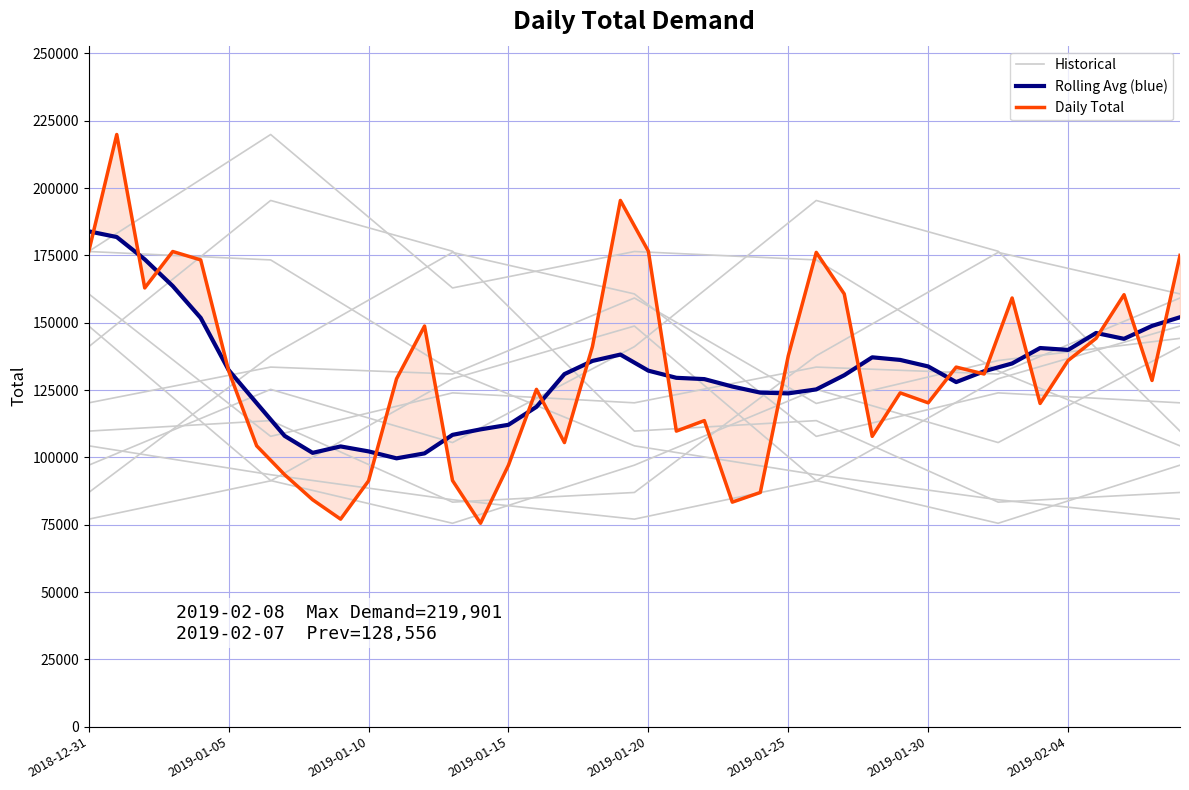

At which label does the data first exceed 130954?

2018-12-31